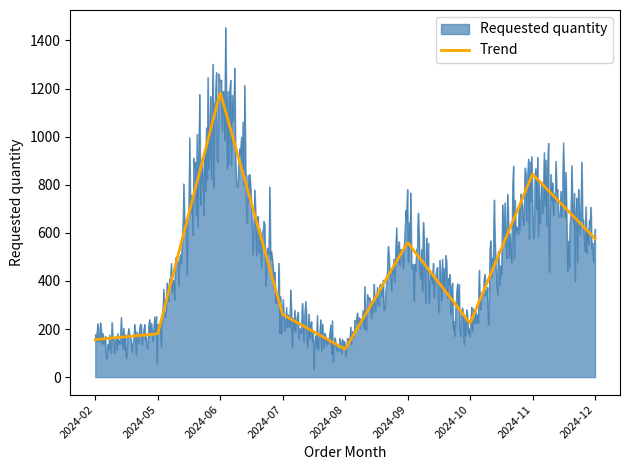

List the series in order of their peak value, highest first.

Requested quantity, Trend